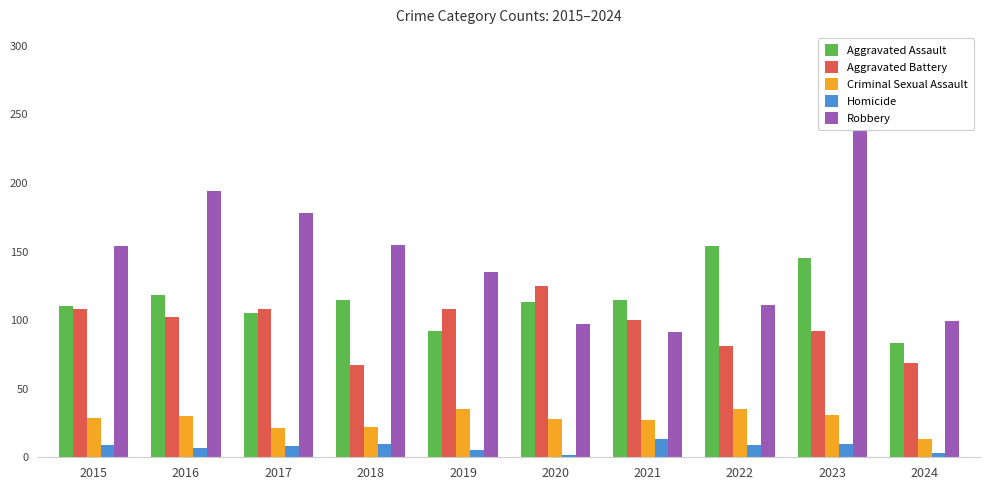

Which series has the largest total across all categories?

Robbery